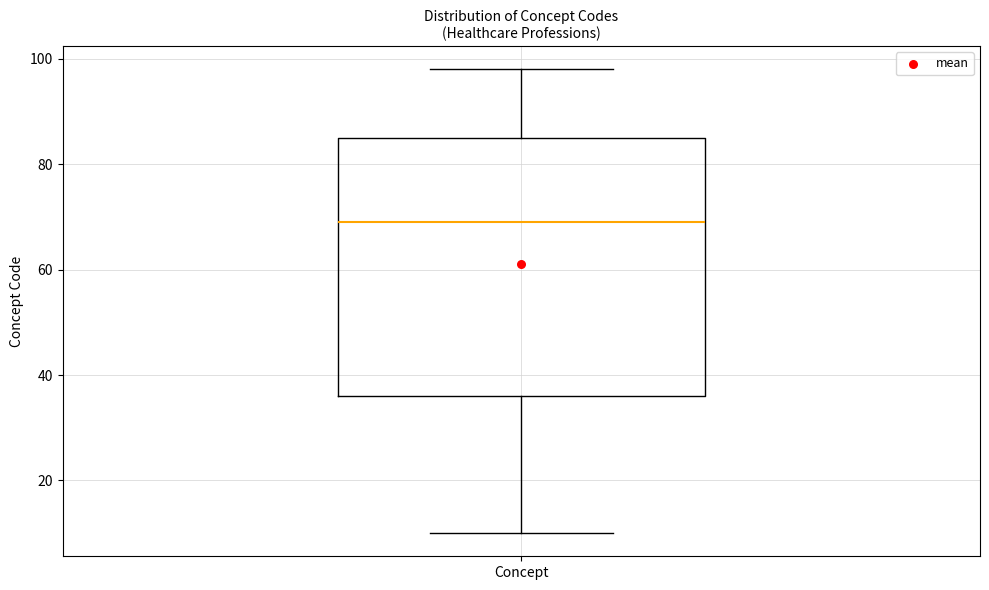

Read this box plot against the y-axis: the position of the median line, the range covered by the box, and the ends of both whiskers. The values are not printed on the chart, so give them approximately, as read against the axis.

median 70, box 36 to 86, whiskers 10 to 98